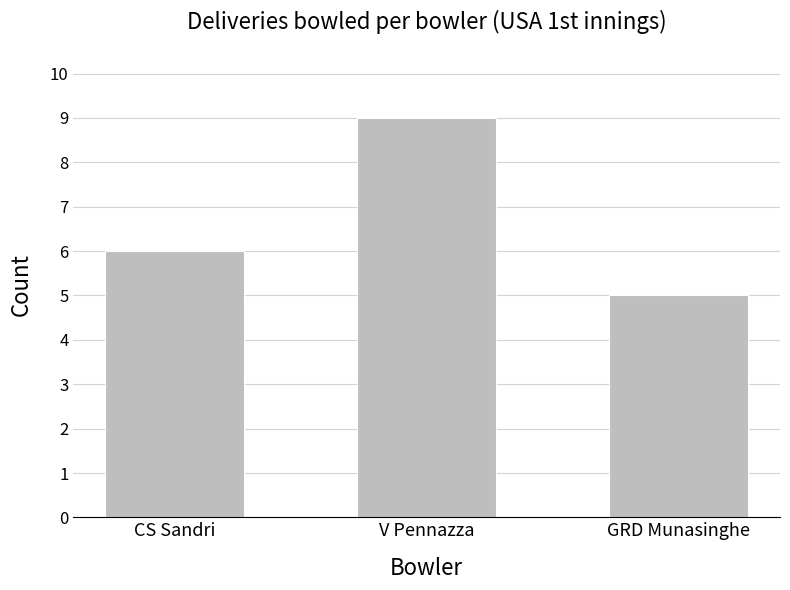

What is the sum of the values at GRD Munasinghe and CS Sandri?

11